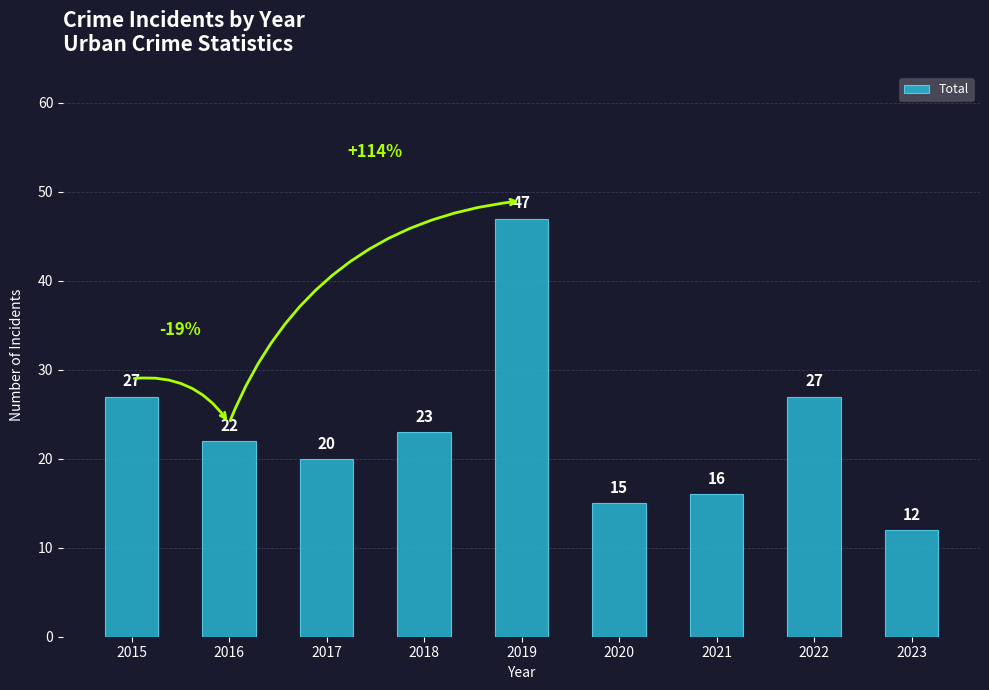

What is the smallest value displayed?

12